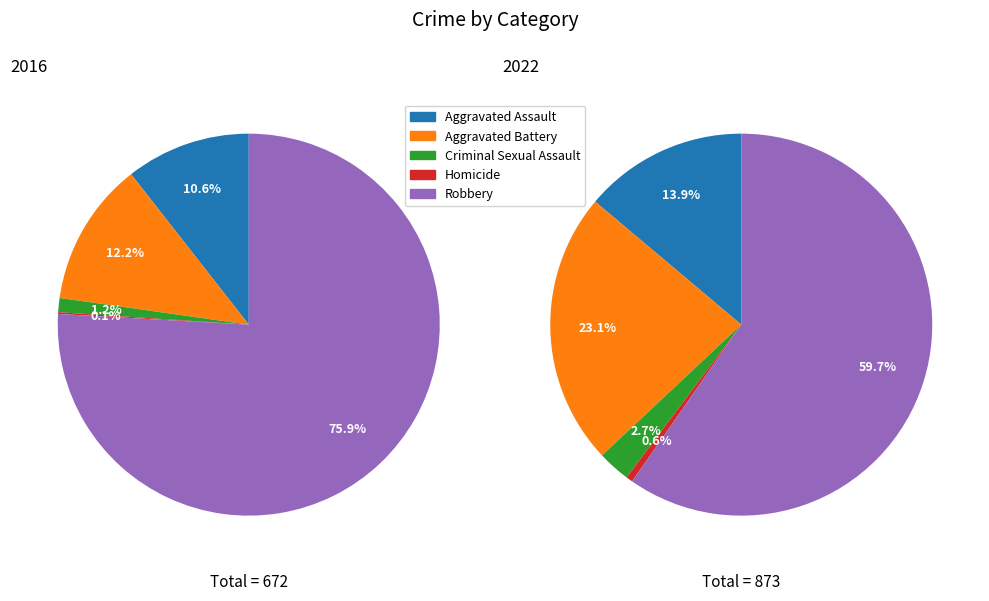

Does any single category account for the majority?

Yes